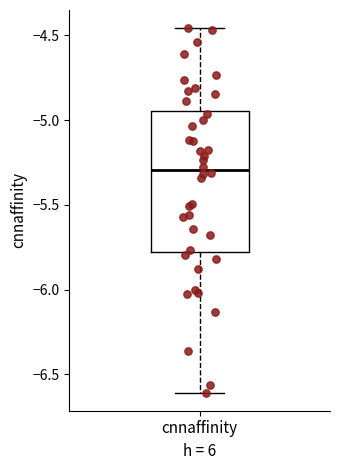

Transcribe this box plot: give where the median line is, the range the box spans, and where the two whiskers end, as read against the y-axis. The values are not printed on the chart, so give them approximately, as read against the axis.

median -5.30, box -5.80 to -4.95, whiskers -6.60 to -4.45